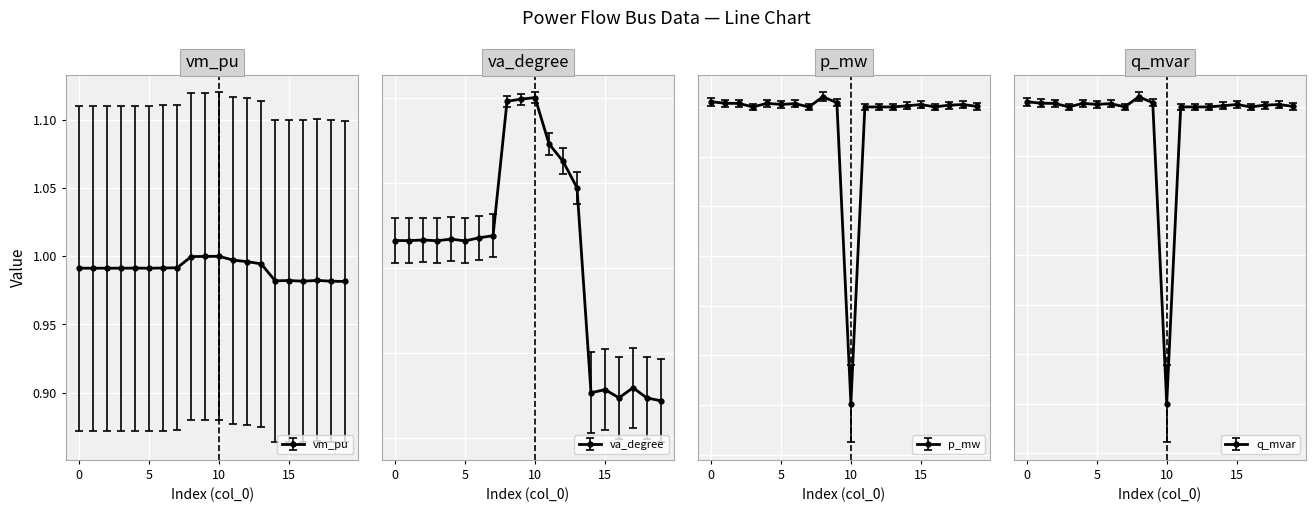

The vm_pu series shows 1.4 at 11. True or false?

False